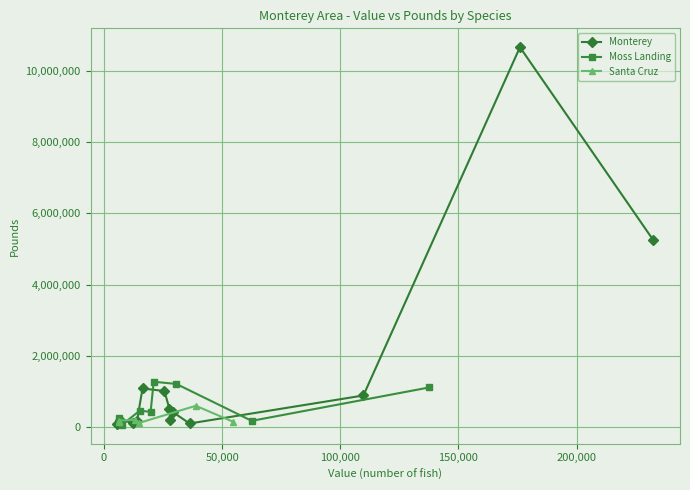

True or false: Monterey has more than 1 points higher than both neighbors.

True